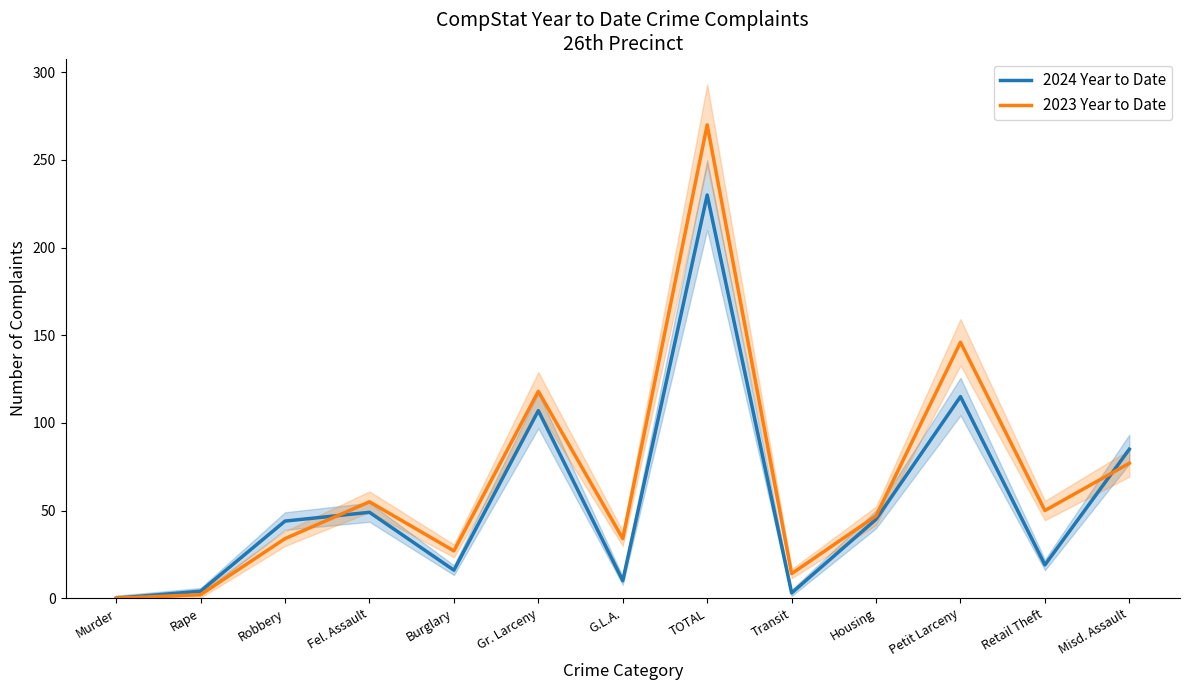

How many data points does each series have?

13